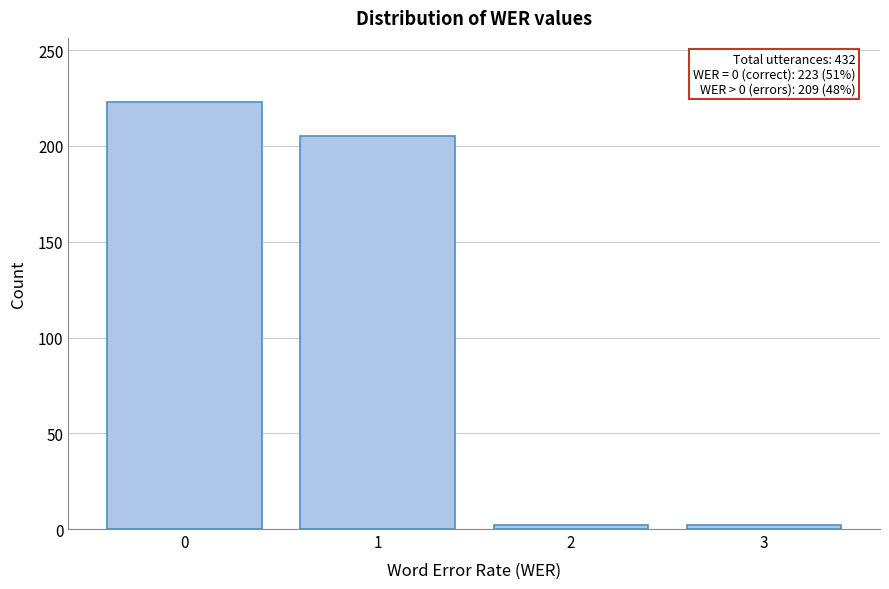

Reading right to left, what are all the values shown in this chart?

2	2	205	223